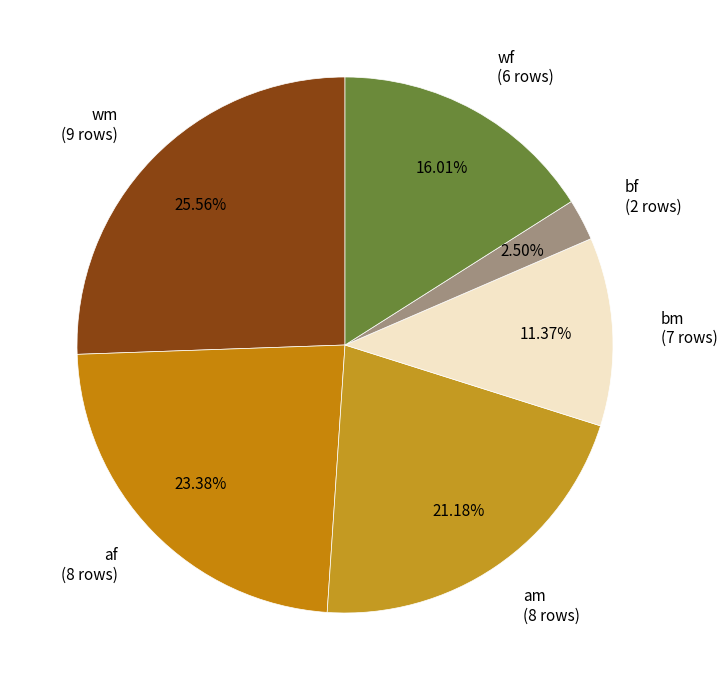

What is the ratio of the value at am (8 rows) to the value at bf (2 rows)?

8.5